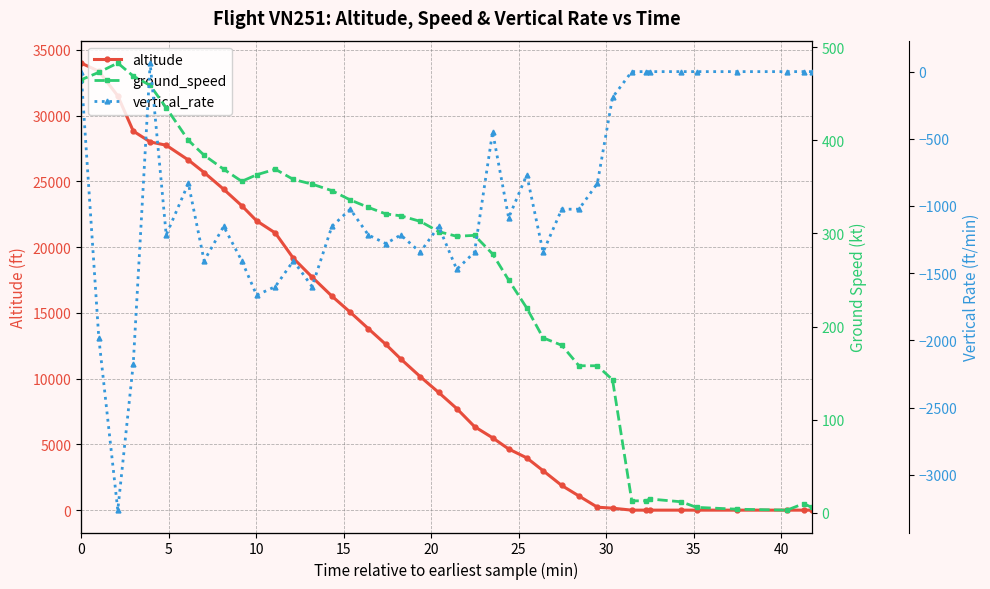

What are all the series names shown in the legend?

altitude, ground_speed, vertical_rate